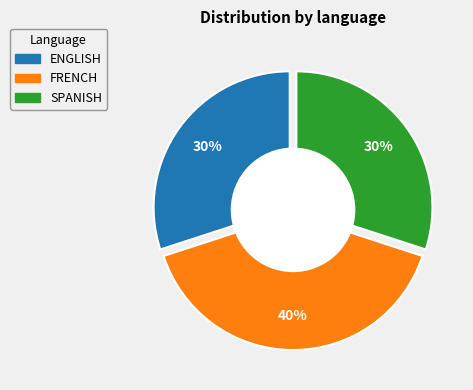

What is the total percentage of SPANISH and ENGLISH?

60.0%